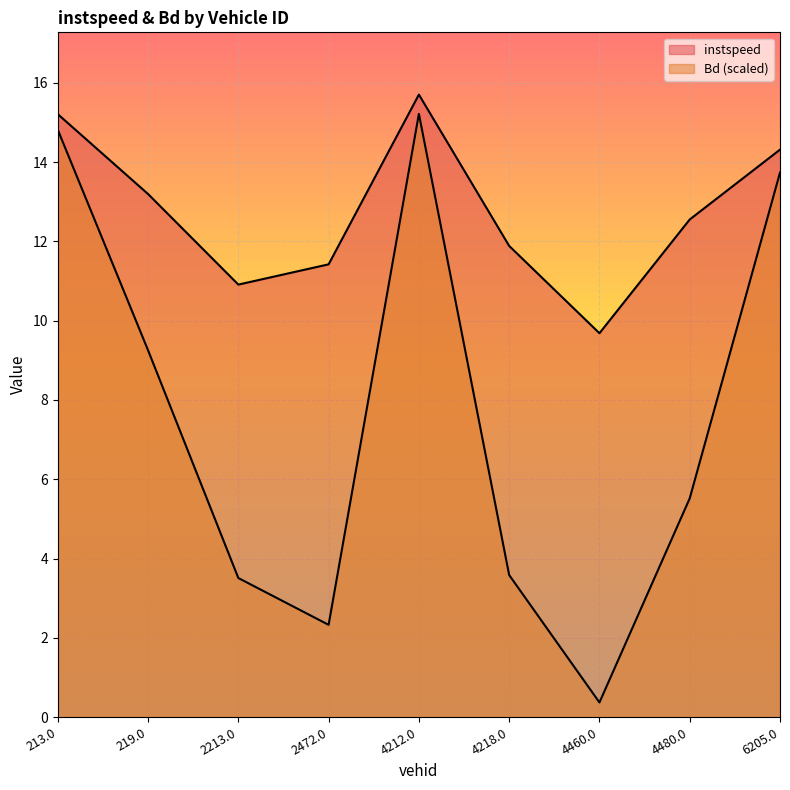

At which label does instspeed reach its peak?

4212.0